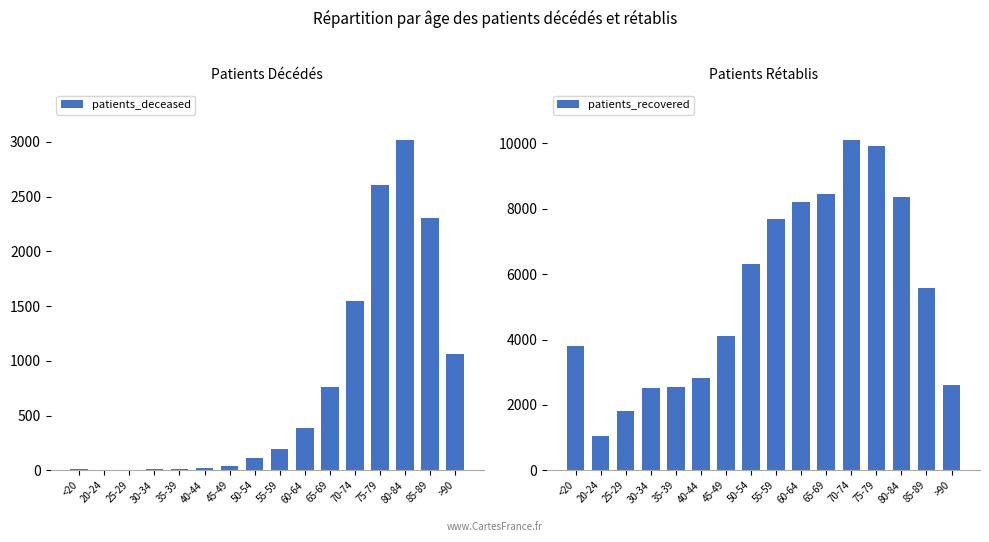

Which series has the widest spread of values?

patients_recovered